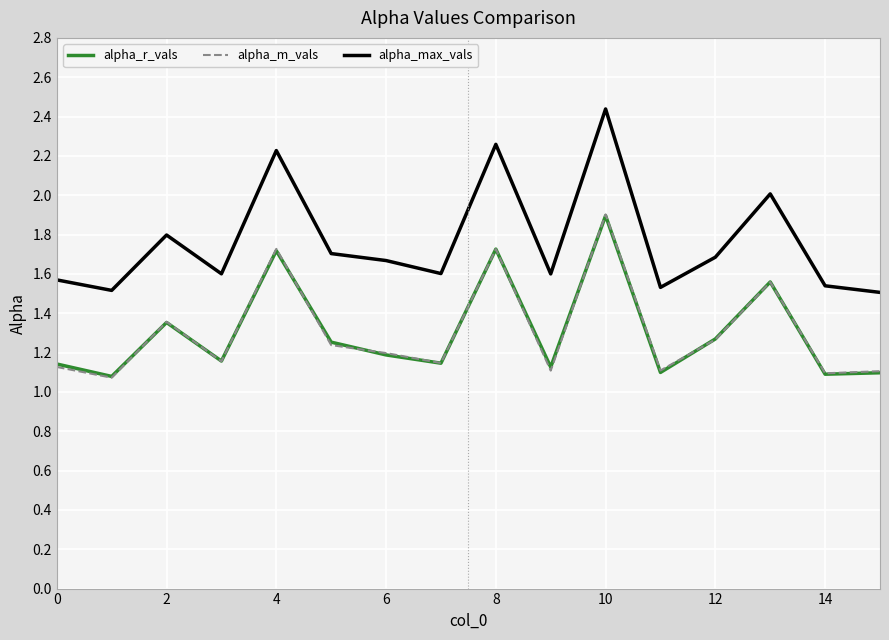

Which series has the largest total across all categories?

alpha_max_vals